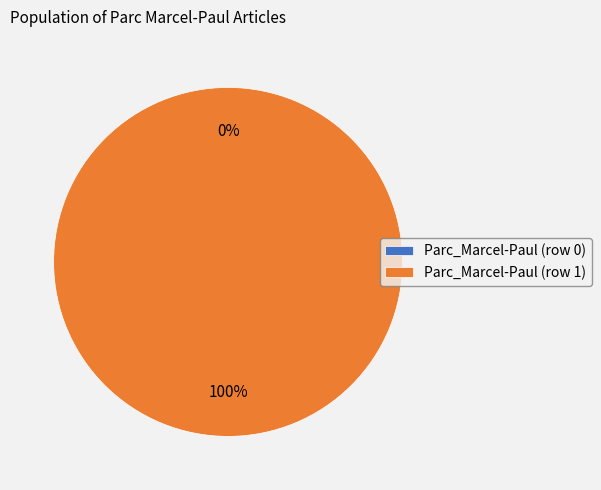

What is the smallest slice in the pie chart?

Parc_Marcel-Paul (row 0)